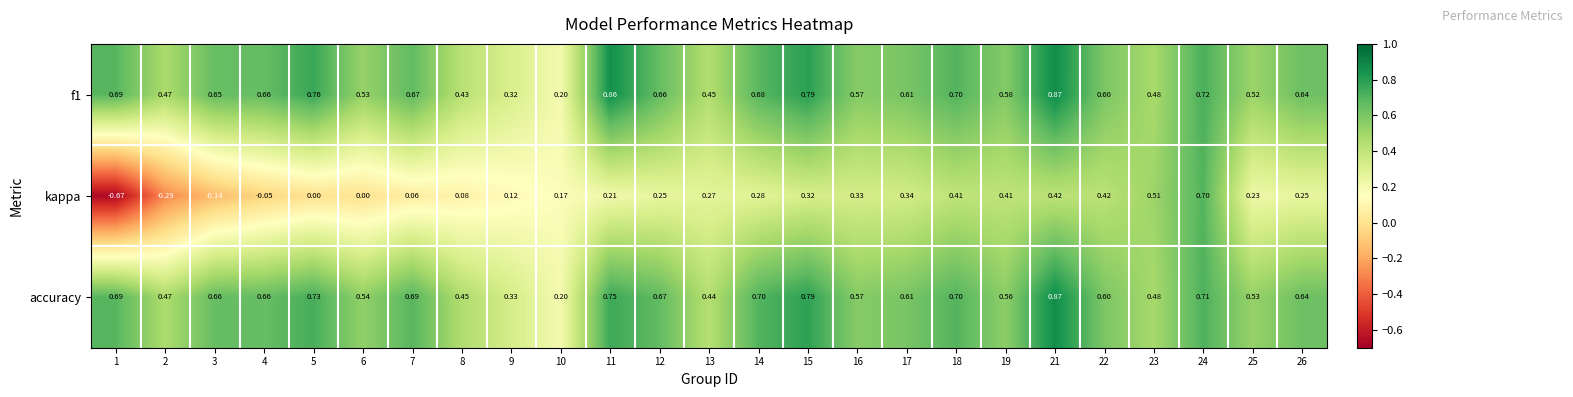

At how many categories does at least one series exceed 0?

25